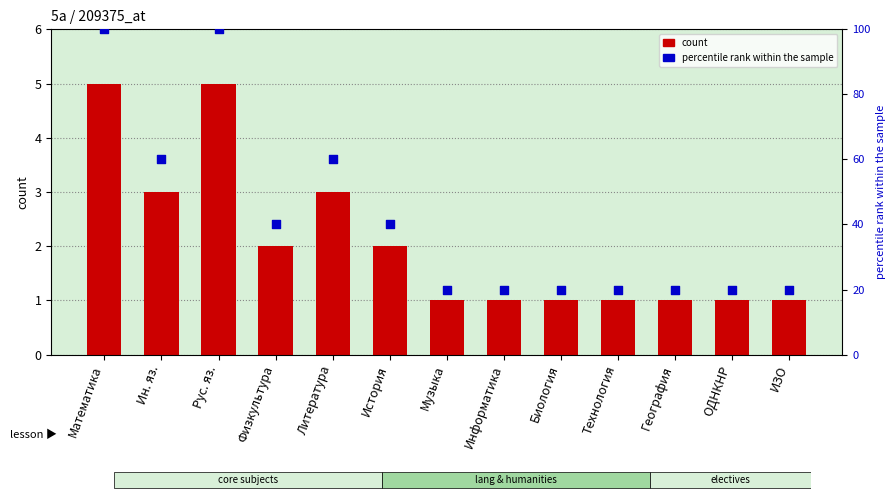

What are all the series names shown in the legend?

count, percentile rank within the sample